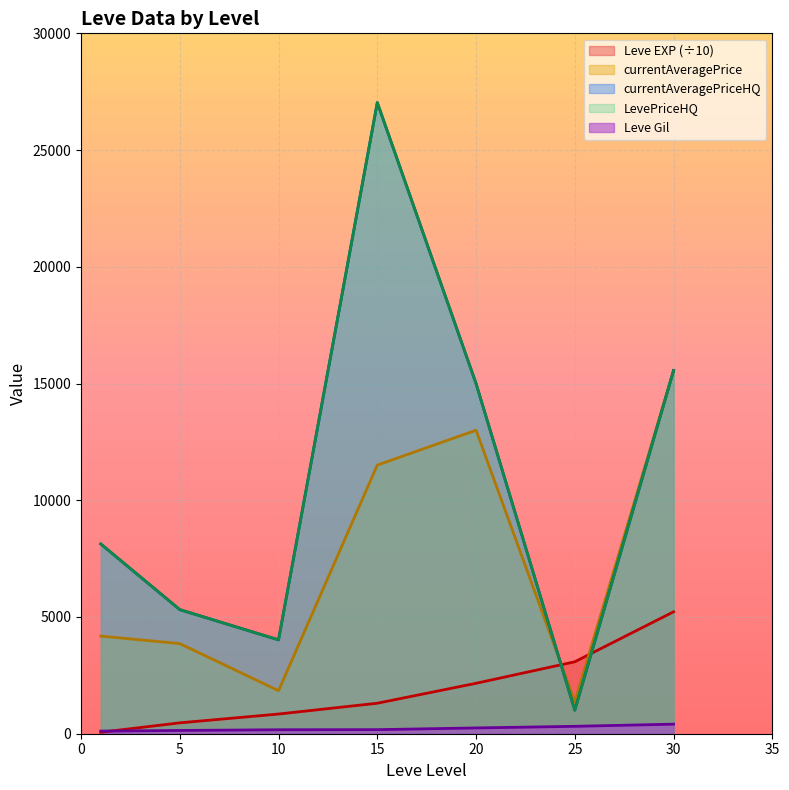

How many lines are shown in the chart?

5